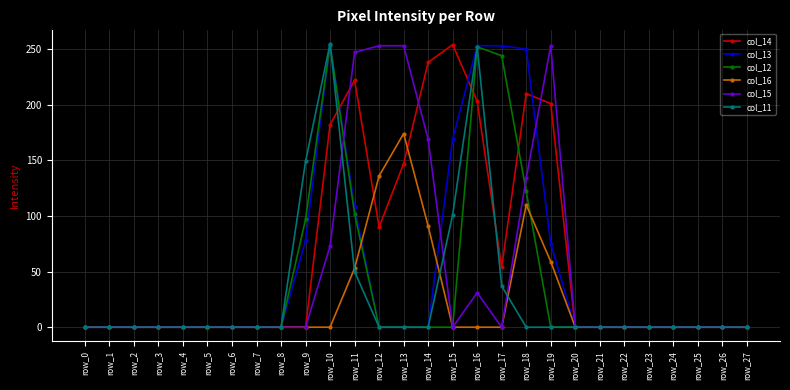

Is it true that col_16 equals -100 at row_15?

False